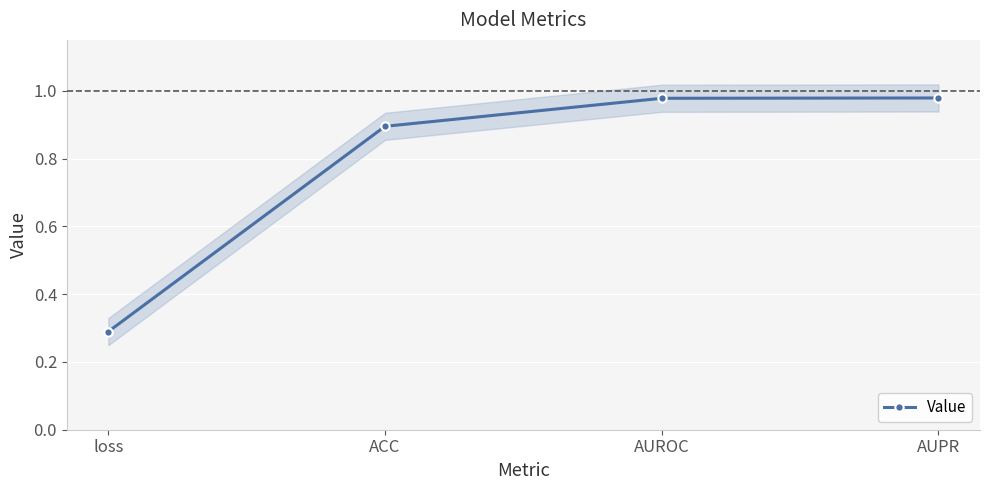

How many categories are shown in the chart?

4